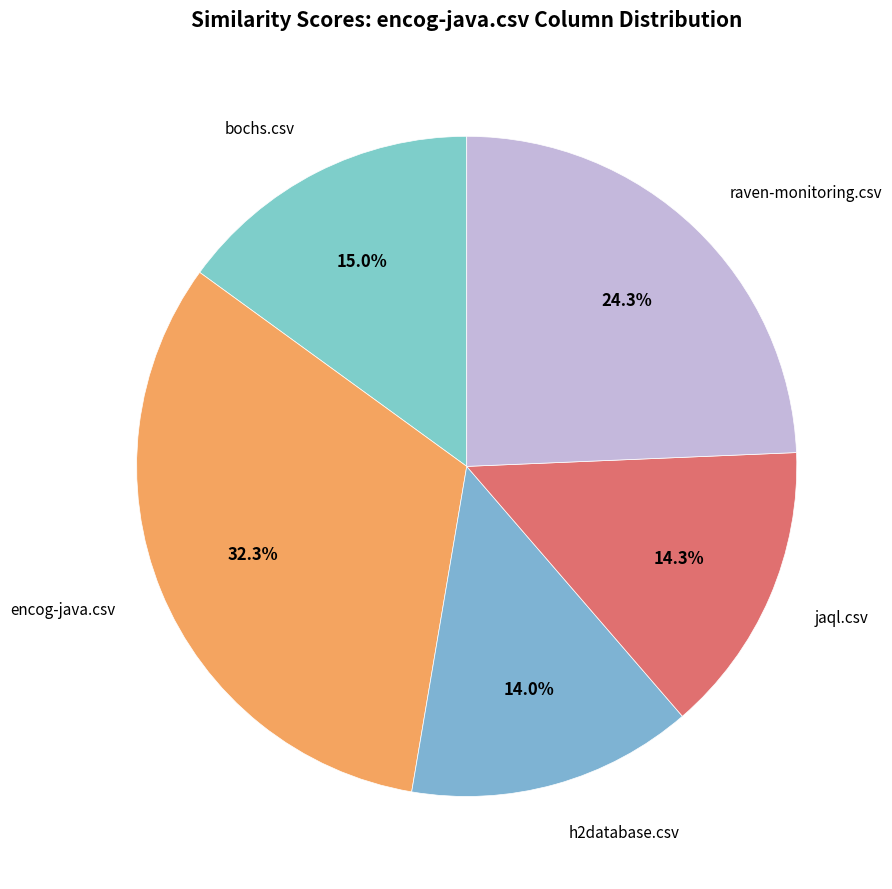

How many slices are in this pie chart?

5